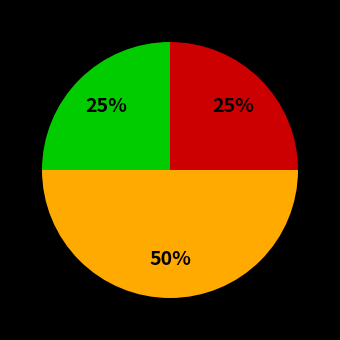

To the nearest percent, what is the average slice percentage?

33%